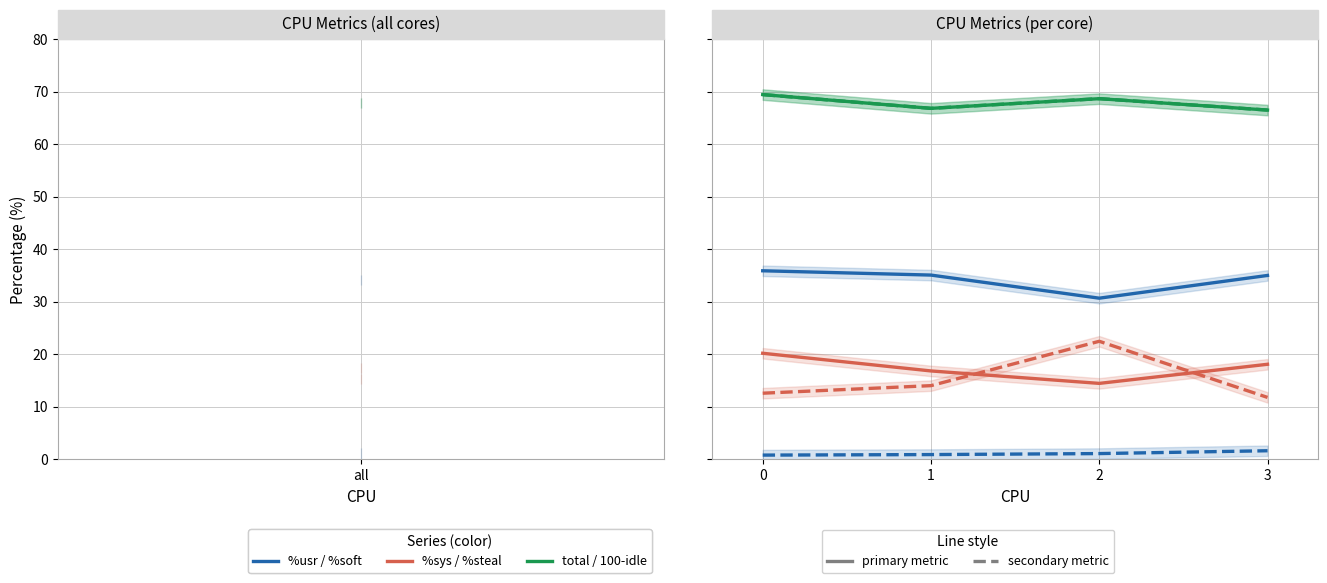

Rank the series at 2 from lowest to highest value.

%soft, %sys, %steal, %usr, total, 100-idle